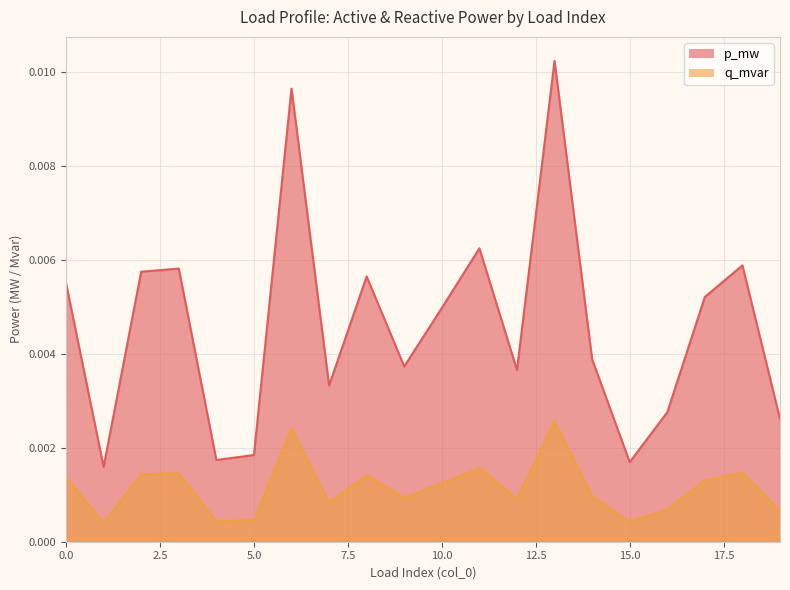

List the series in order of their peak value, highest first.

p_mw, q_mvar